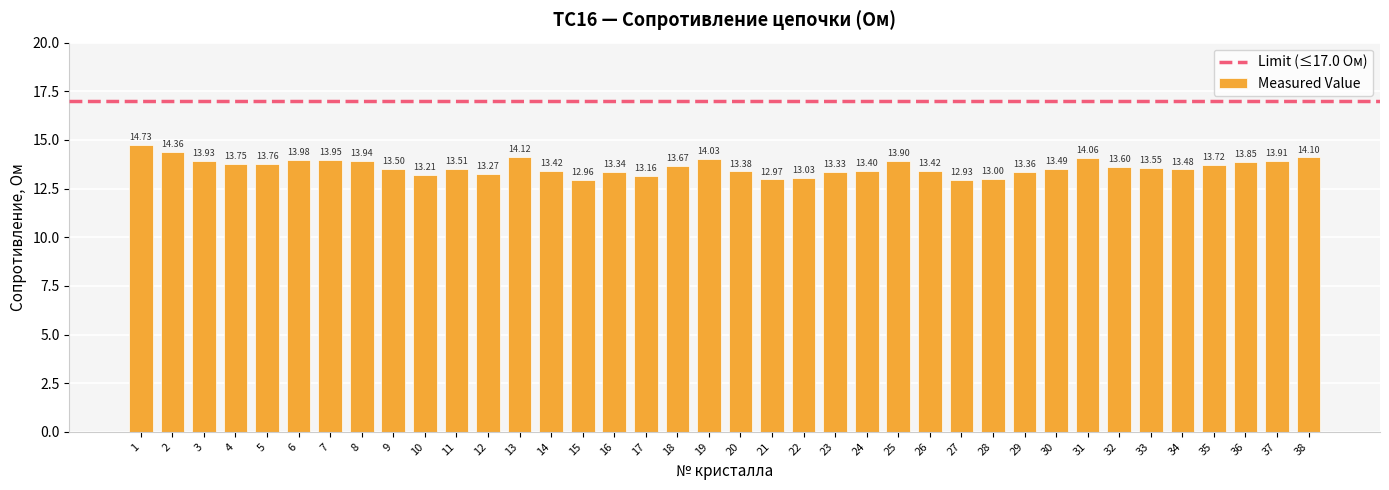

What is the difference between the values at 9 and 24?

0.1